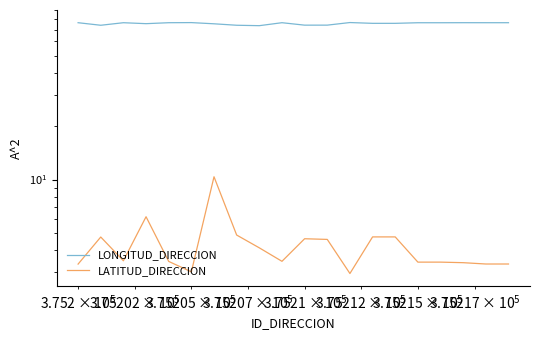

True or false: LONGITUD_DIRECCION has more than 2 points higher than both neighbors.

True